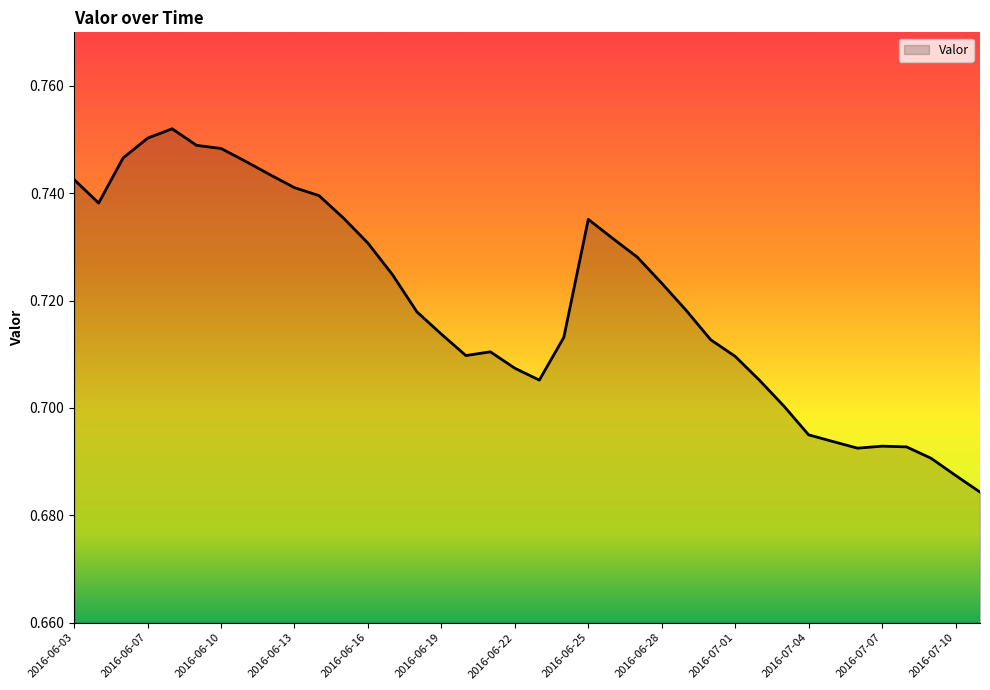

Count the values in the range 0 to 1.

38